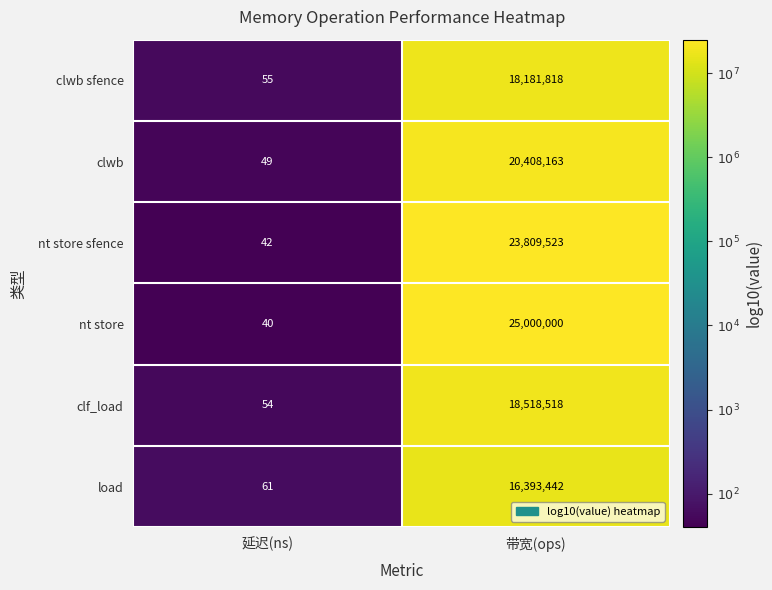

What is the approximate value of nt store at 延迟(ns)?

40